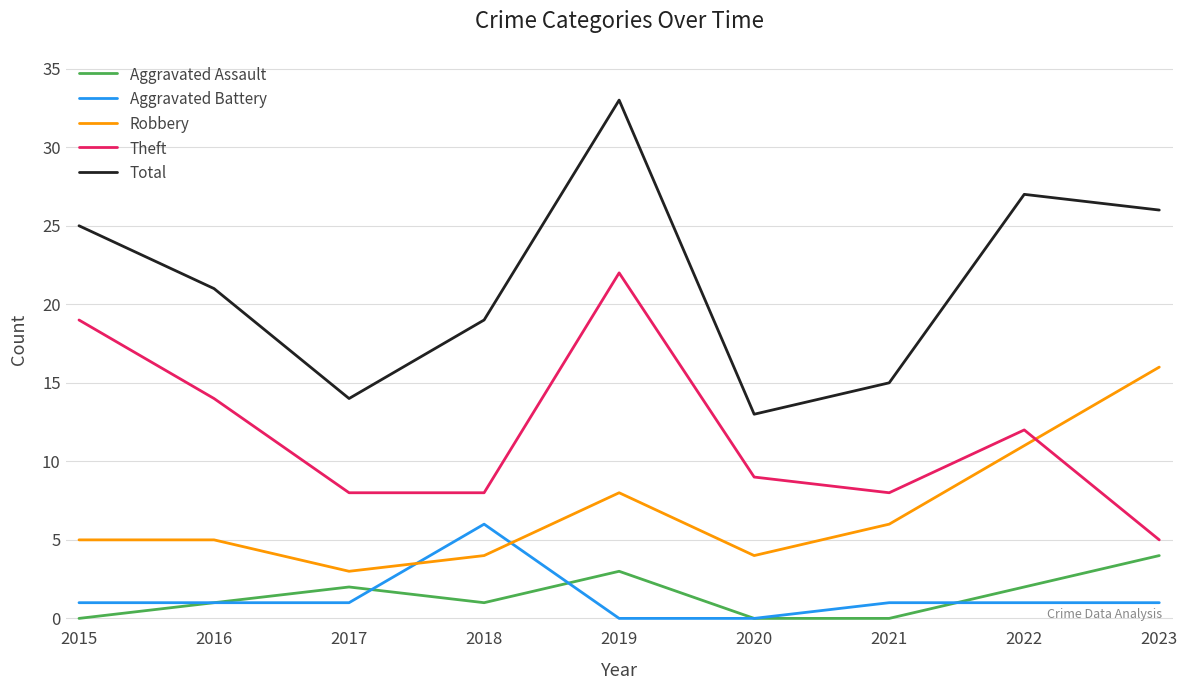

Between 2018 and 2023, which series saw the biggest shift?

Robbery